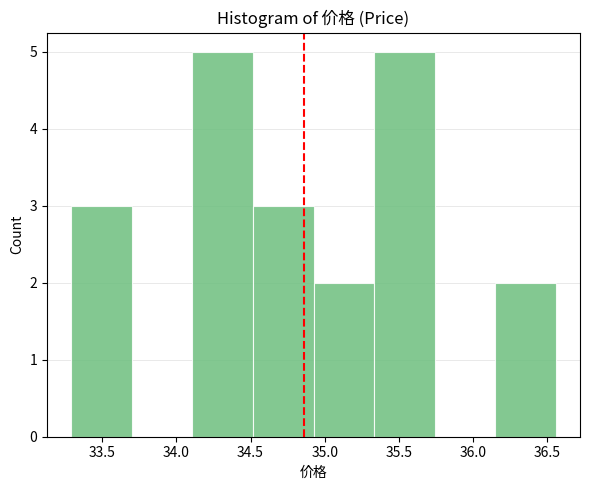

Reading left to right, list every bar in this chart as the range it spans on the x-axis followed by its height. Neither the bar edges nor the heights are printed on the chart, so give them approximately, as read against the axes.

33.30 to 33.70: 3
33.70 to 34.10: 0
34.10 to 34.50: 5
34.50 to 34.95: 3
34.95 to 35.35: 2
35.35 to 35.75: 5
35.75 to 36.15: 0
36.15 to 36.55: 2